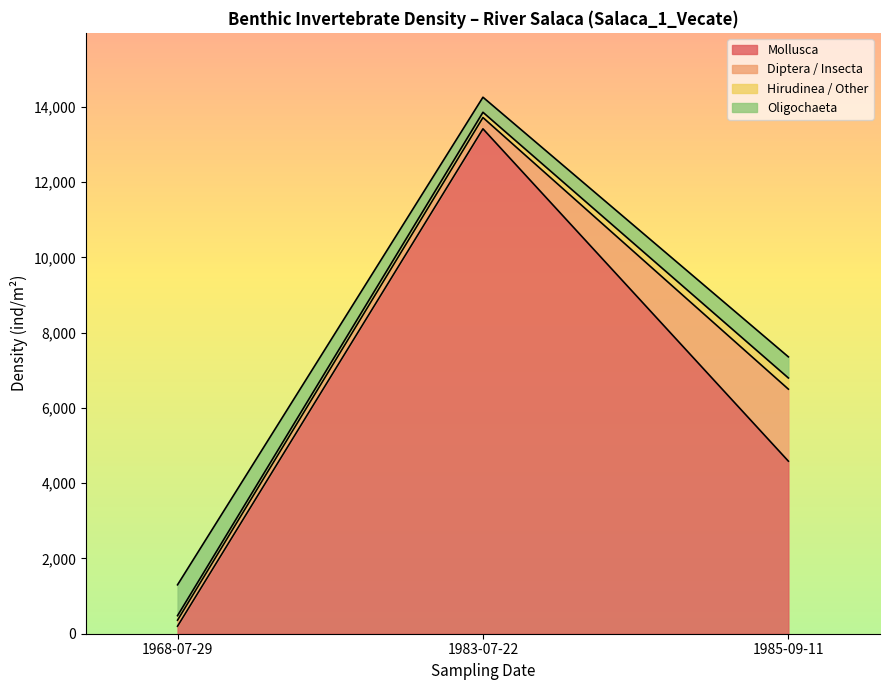

Which has a higher value, 1983-07-22 or 1985-09-11?

1983-07-22